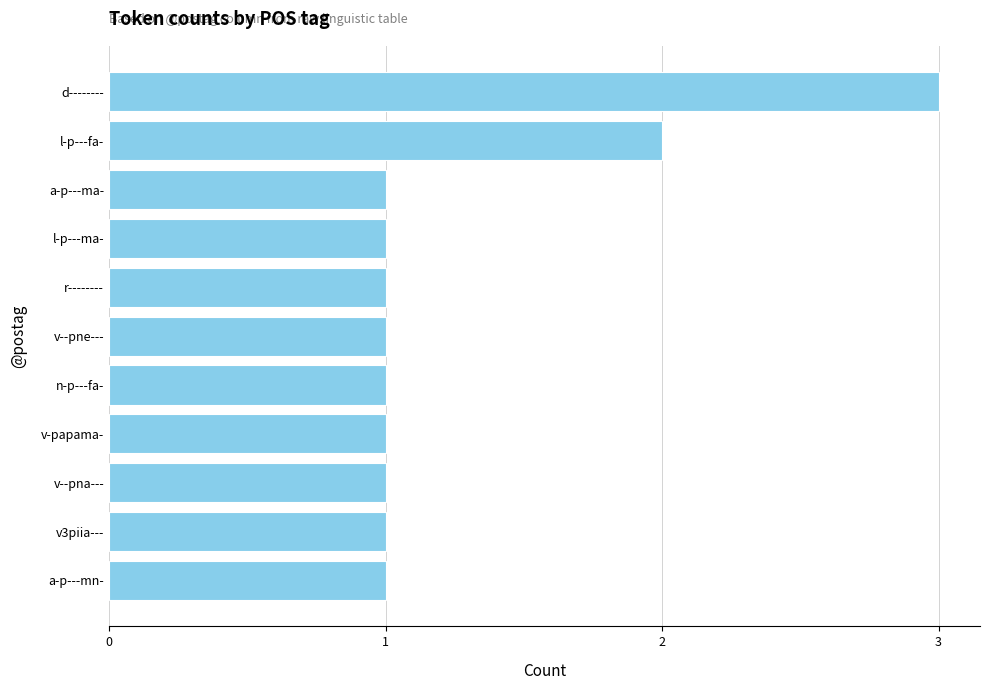

Is it true that the value at v3piia--- is 0?

False